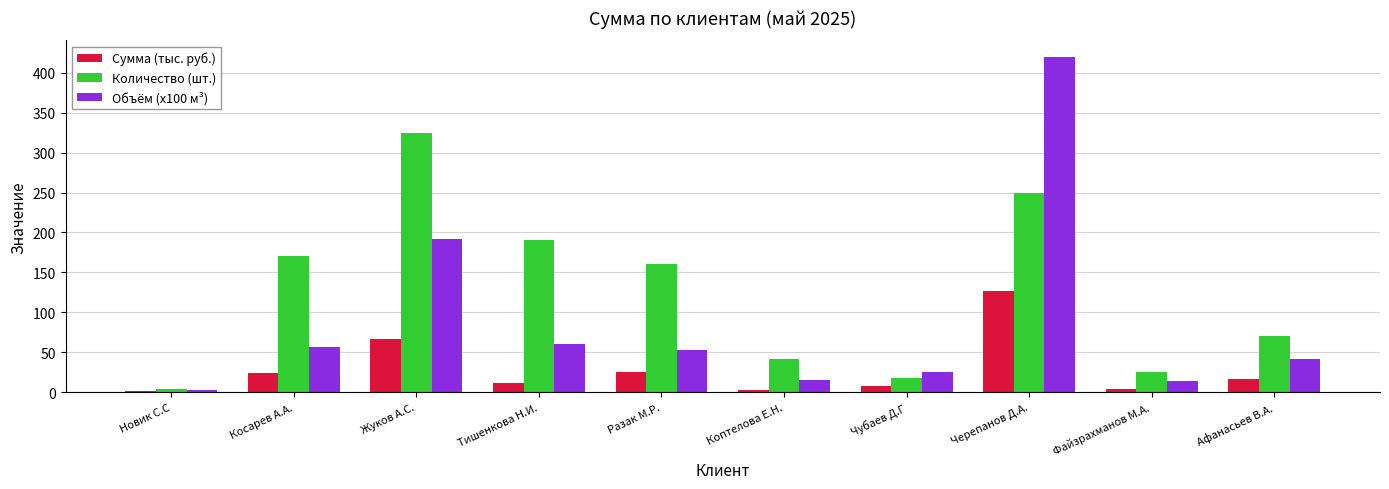

Count the number of categories in the chart.

10